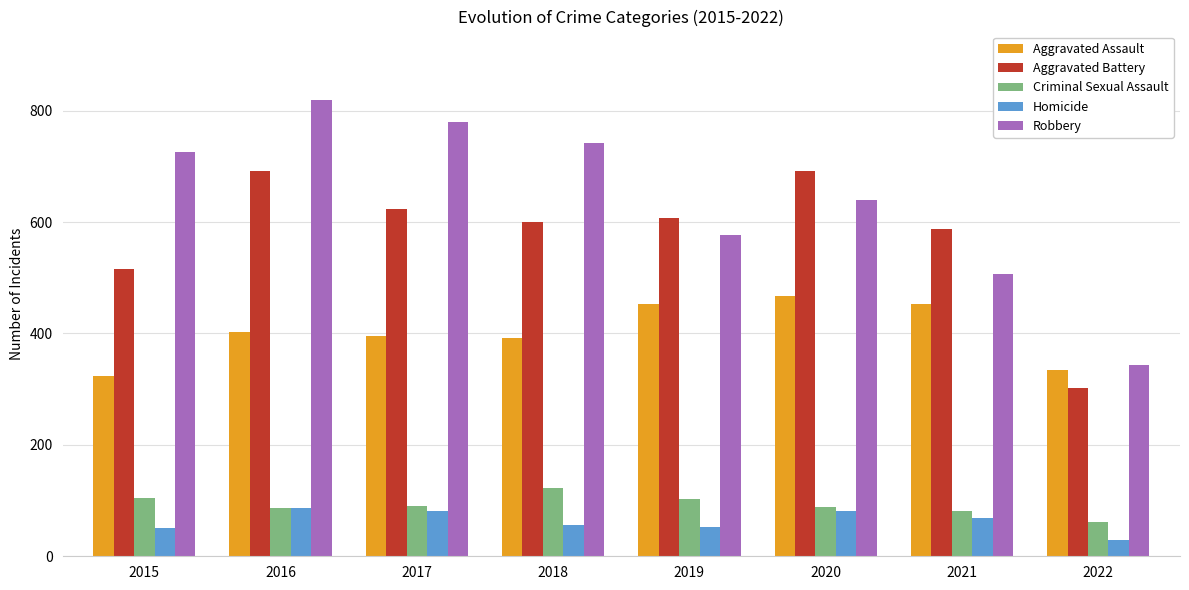

How many categories are shown in the chart?

8